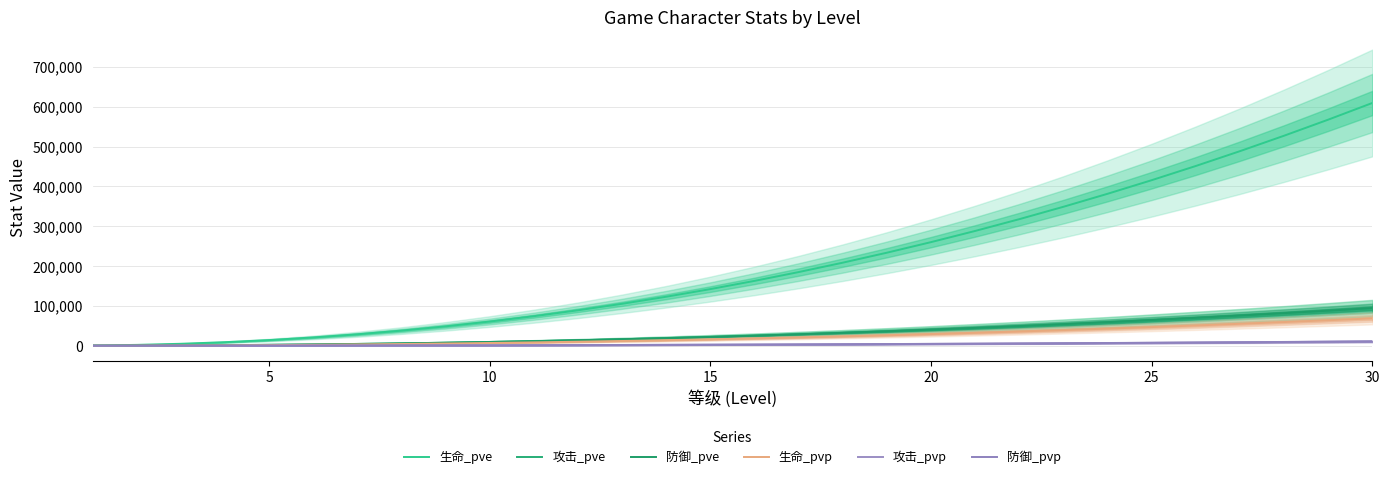

How many values in the 防御_pve series exceed 25239?

14